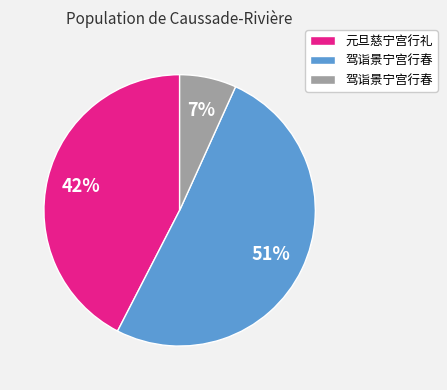

To the nearest percent, what is the average slice percentage?

33%